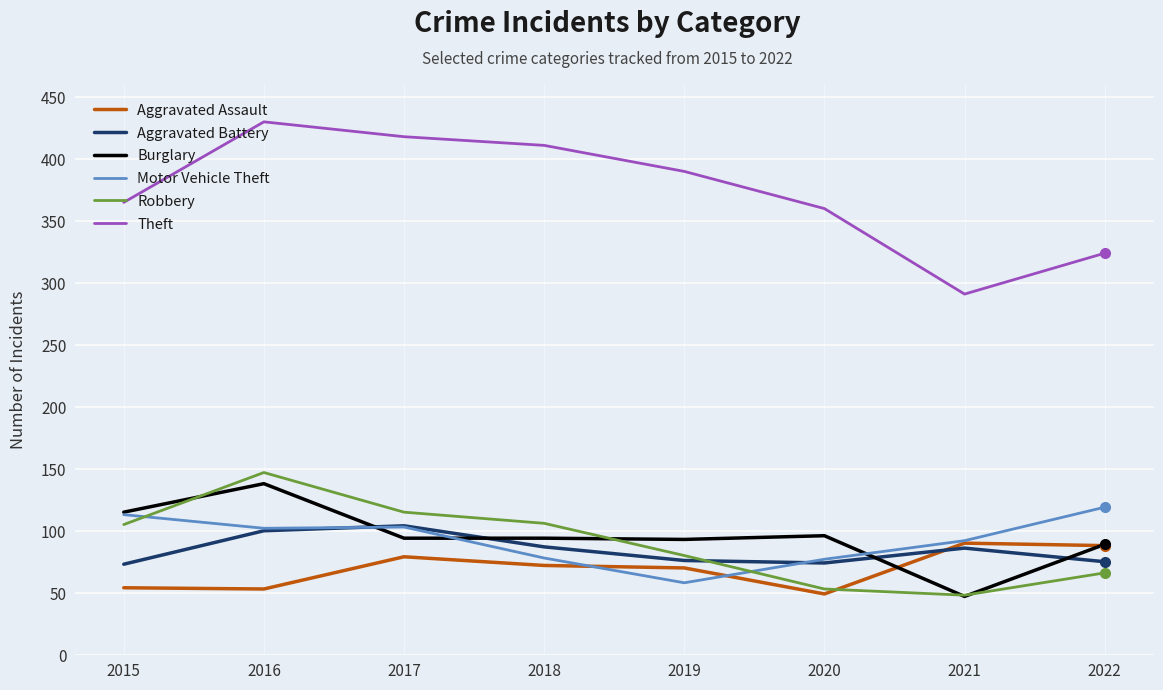

Which series has the largest total across all categories?

Theft